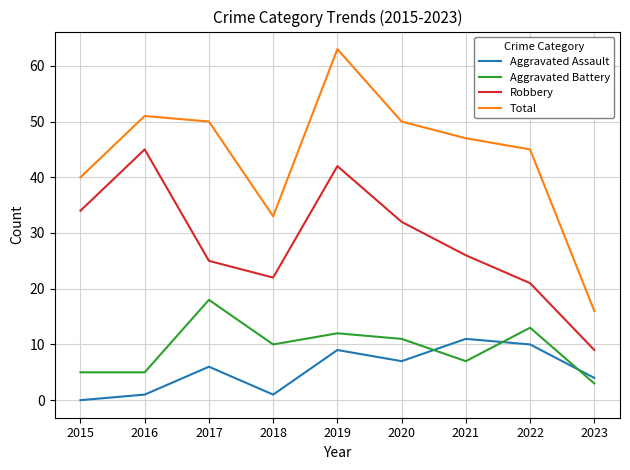

True or false: Total and Aggravated Battery cross at least once.

False